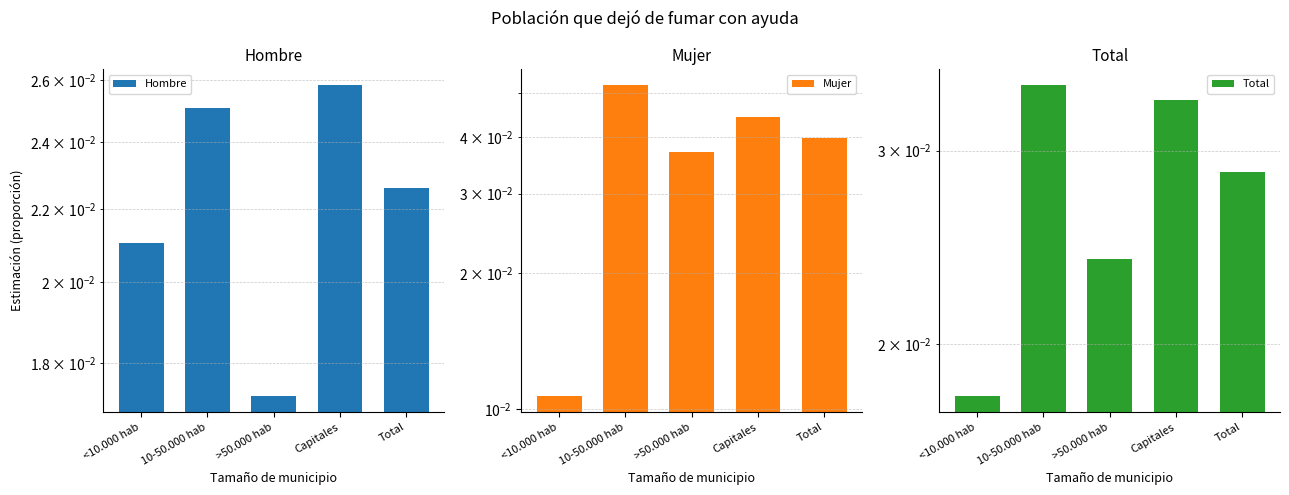

Is it true that Total equals 0.0 at <10.000 hab?

True